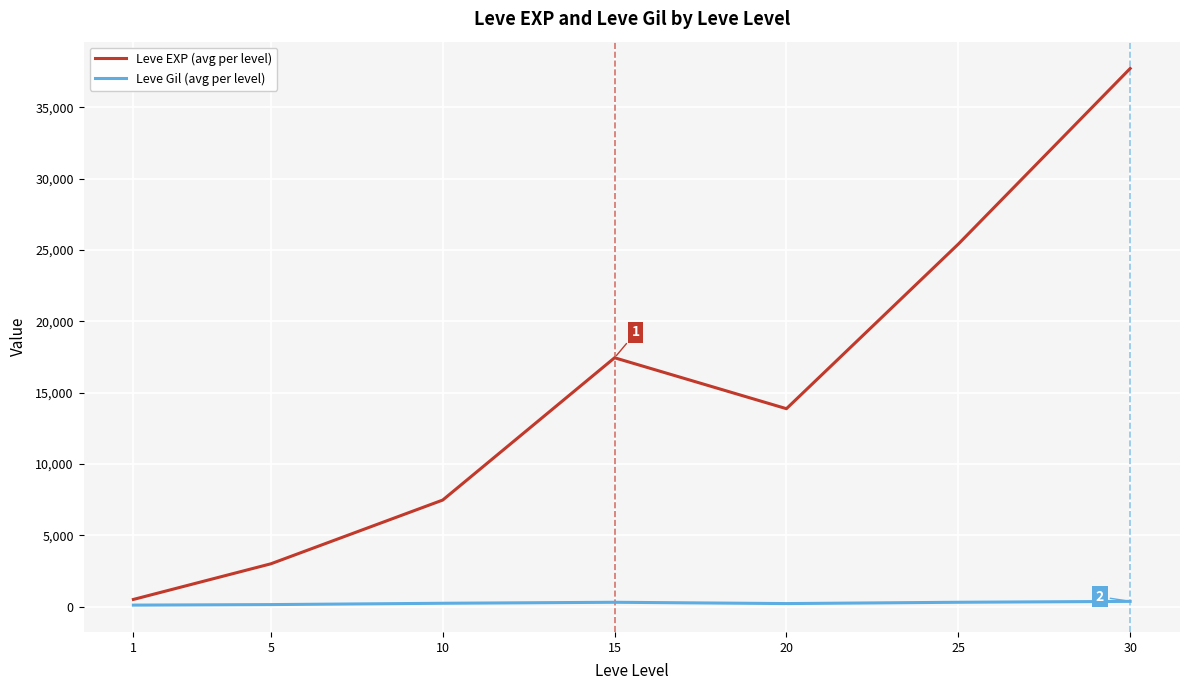

What value does the Leve EXP (avg per level) series have at 5?

3008.3